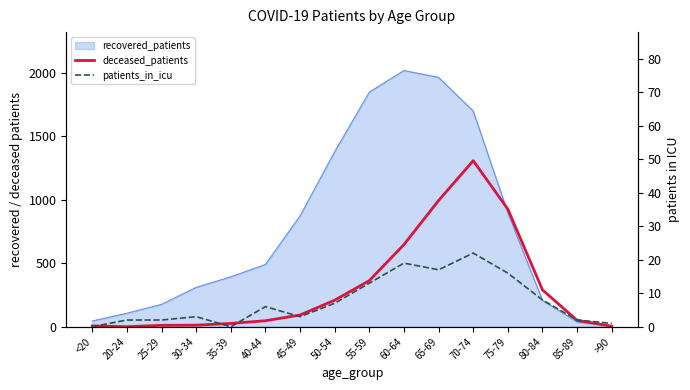

What is the highest value of the deceased_patients series?

1308